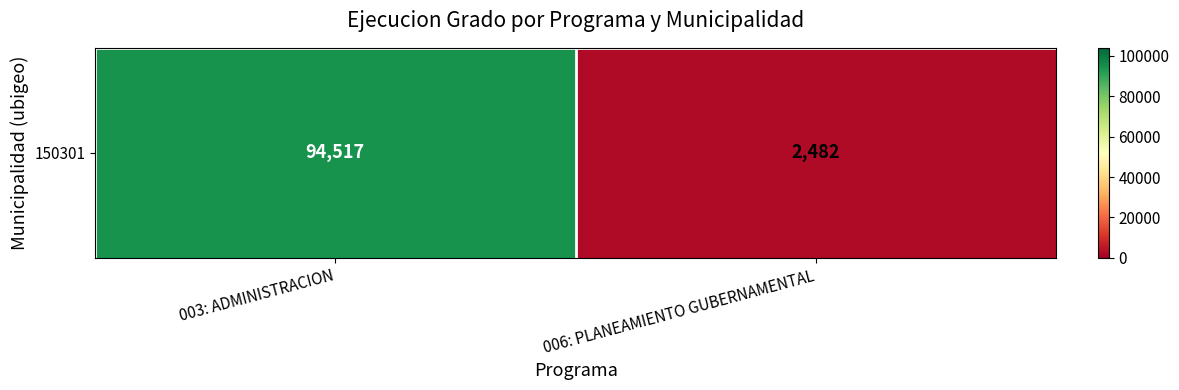

Where is the data nearest to the value 48499?

006: PLANEAMIENTO GUBERNAMENTAL